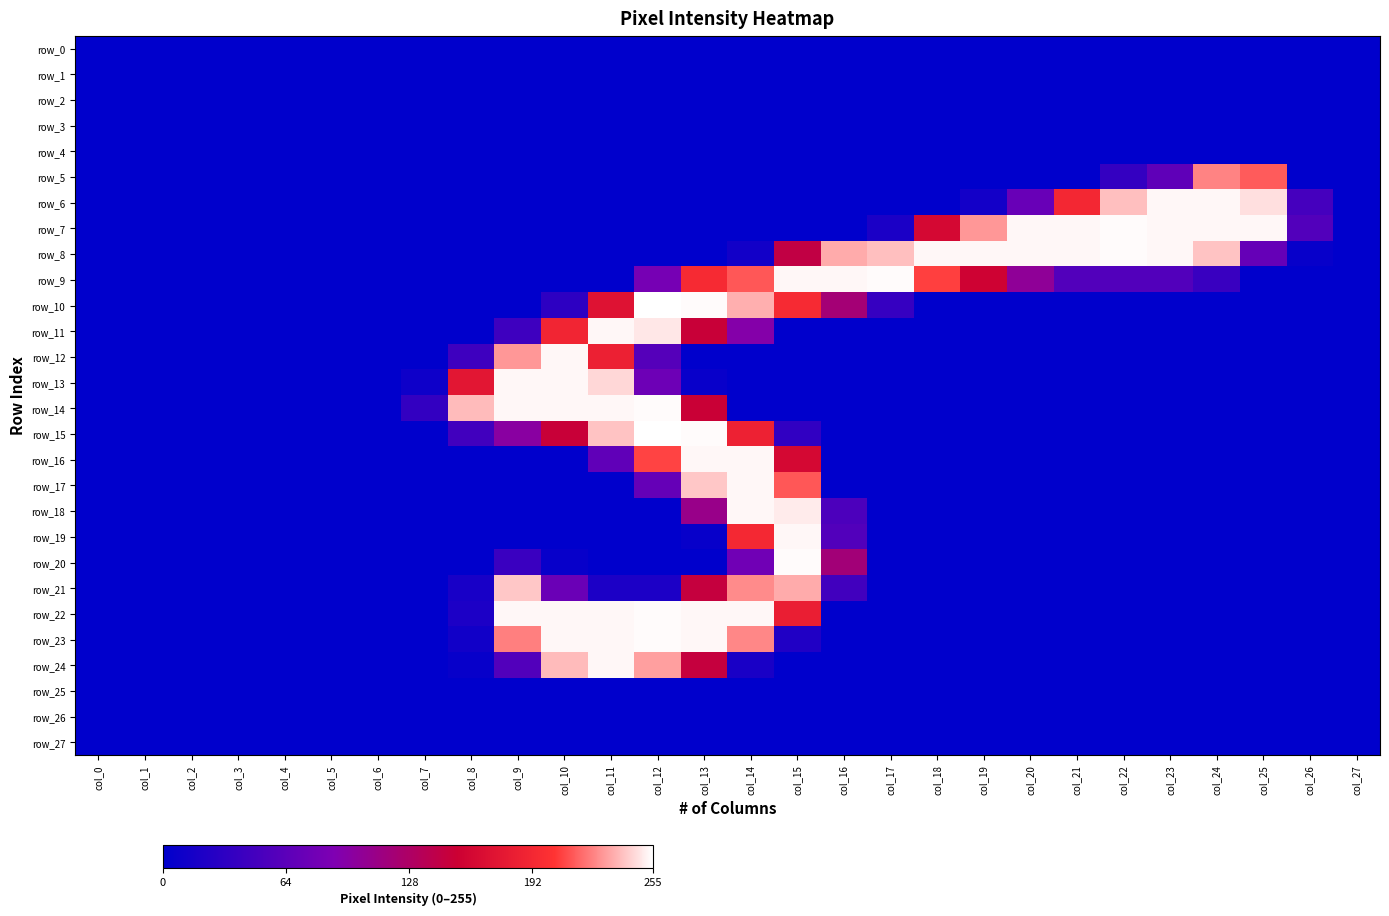

Reading left to right, extract all data points from this chart.

row_0: 0	0	0	0	0	0	0	0	0	0	0	0	0	0	0	0	0	0	0	0	0	0	0	0	0	0	0	0
row_1: 0	0	0	0	0	0	0	0	0	0	0	0	0	0	0	0	0	0	0	0	0	0	0	0	0	0	0	0
row_2: 0	0	0	0	0	0	0	0	0	0	0	0	0	0	0	0	0	0	0	0	0	0	0	0	0	0	0	0
row_3: 0	0	0	0	0	0	0	0	0	0	0	0	0	0	0	0	0	0	0	0	0	0	0	0	0	0	0	0
row_4: 0	0	0	0	0	0	0	0	0	0	0	0	0	0	0	0	0	0	0	0	0	0	0	0	0	0	0	0
row_5: 0	0	0	0	0	0	0	0	0	0	0	0	0	0	0	0	0	0	0	0	0	0	37	67	224	214	0	0
row_6: 0	0	0	0	0	0	0	0	0	0	0	0	0	0	0	0	0	0	0	14	73	192	239	253	253	247	49	0
row_7: 0	0	0	0	0	0	0	0	0	0	0	0	0	0	0	0	0	19	161	229	253	253	254	253	253	253	58	0
row_8: 0	0	0	0	0	0	0	0	0	0	0	0	0	0	13	144	234	239	253	253	253	253	254	253	240	71	5	0
row_9: 0	0	0	0	0	0	0	0	0	0	0	0	83	195	213	253	253	254	207	155	103	58	58	58	40	0	0	0
row_10: 0	0	0	0	0	0	0	0	0	0	32	171	255	254	235	195	120	38	0	0	0	0	0	0	0	0	0	0
row_11: 0	0	0	0	0	0	0	0	0	44	190	253	249	150	94	0	0	0	0	0	0	0	0	0	0	0	0	0
row_12: 0	0	0	0	0	0	0	0	44	229	253	185	60	0	0	0	0	0	0	0	0	0	0	0	0	0	0	0
row_13: 0	0	0	0	0	0	0	10	175	253	253	245	77	6	0	0	0	0	0	0	0	0	0	0	0	0	0	0
row_14: 0	0	0	0	0	0	0	36	238	253	253	253	254	151	0	0	0	0	0	0	0	0	0	0	0	0	0	0
row_15: 0	0	0	0	0	0	0	0	46	98	150	240	255	254	186	35	0	0	0	0	0	0	0	0	0	0	0	0
row_16: 0	0	0	0	0	0	0	0	0	0	0	68	208	253	253	161	0	0	0	0	0	0	0	0	0	0	0	0
row_17: 0	0	0	0	0	0	0	0	0	0	0	0	71	241	253	213	0	0	0	0	0	0	0	0	0	0	0	0
row_18: 0	0	0	0	0	0	0	0	0	0	0	0	0	110	253	250	54	0	0	0	0	0	0	0	0	0	0	0
row_19: 0	0	0	0	0	0	0	0	0	0	0	0	0	5	193	253	58	0	0	0	0	0	0	0	0	0	0	0
row_20: 0	0	0	0	0	0	0	0	0	41	5	0	0	0	79	254	119	0	0	0	0	0	0	0	0	0	0	0
row_21: 0	0	0	0	0	0	0	0	17	241	75	20	20	147	226	234	46	0	0	0	0	0	0	0	0	0	0	0
row_22: 0	0	0	0	0	0	0	0	20	253	253	253	254	253	253	183	0	0	0	0	0	0	0	0	0	0	0	0
row_23: 0	0	0	0	0	0	0	0	12	223	253	253	254	253	225	23	0	0	0	0	0	0	0	0	0	0	0	0
row_24: 0	0	0	0	0	0	0	0	5	58	238	253	231	147	18	0	0	0	0	0	0	0	0	0	0	0	0	0
row_25: 0	0	0	0	0	0	0	0	0	0	0	0	0	0	0	0	0	0	0	0	0	0	0	0	0	0	0	0
row_26: 0	0	0	0	0	0	0	0	0	0	0	0	0	0	0	0	0	0	0	0	0	0	0	0	0	0	0	0
row_27: 0	0	0	0	0	0	0	0	0	0	0	0	0	0	0	0	0	0	0	0	0	0	0	0	0	0	0	0